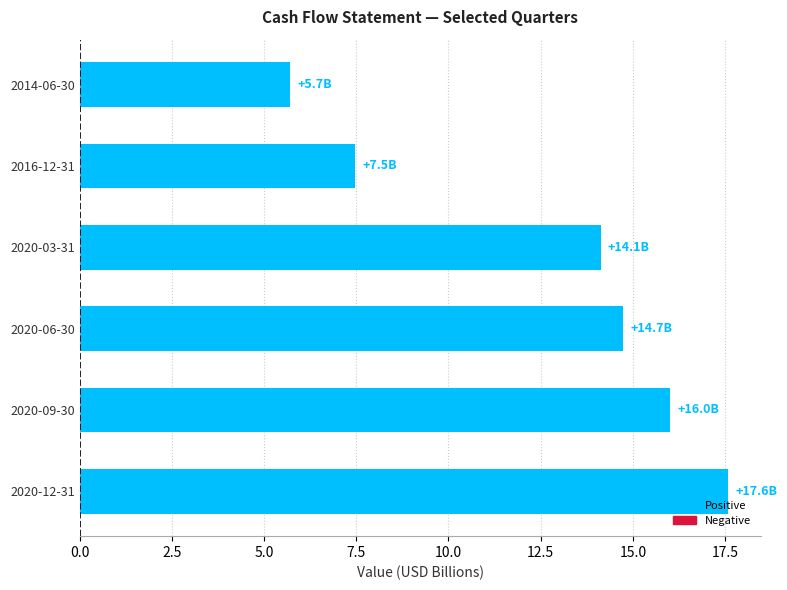

True or false: the data shows 9.2 at 2020-09-30.

False